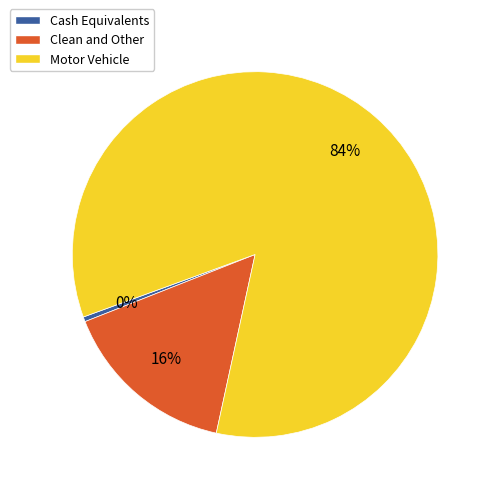

To the nearest percent, what is the combined percentage of Clean and Other and Motor Vehicle?

100%